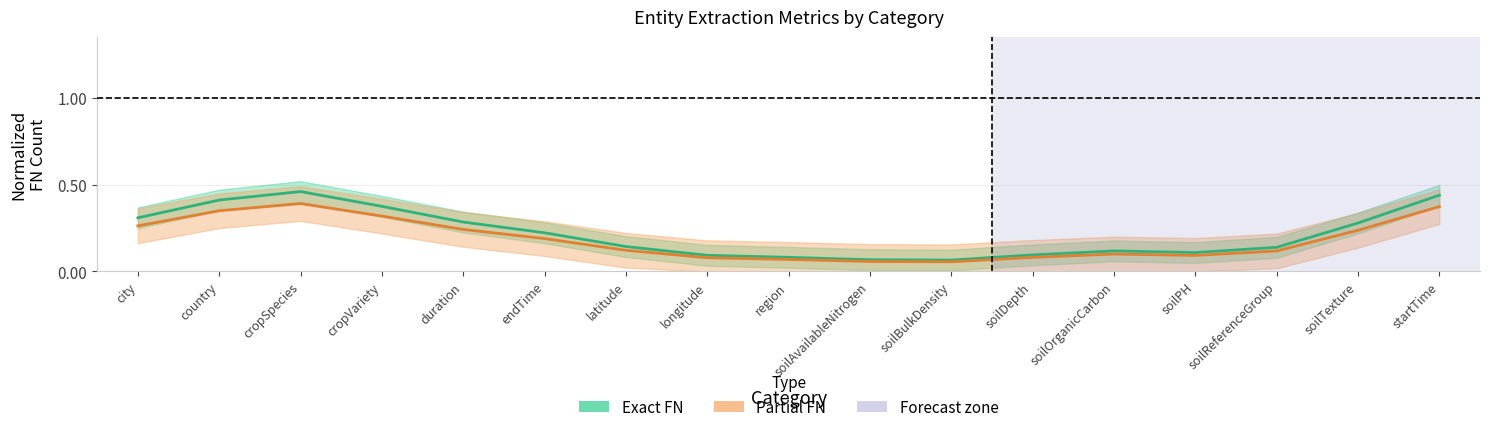

At which category is the sum across all series the highest?

cropSpecies